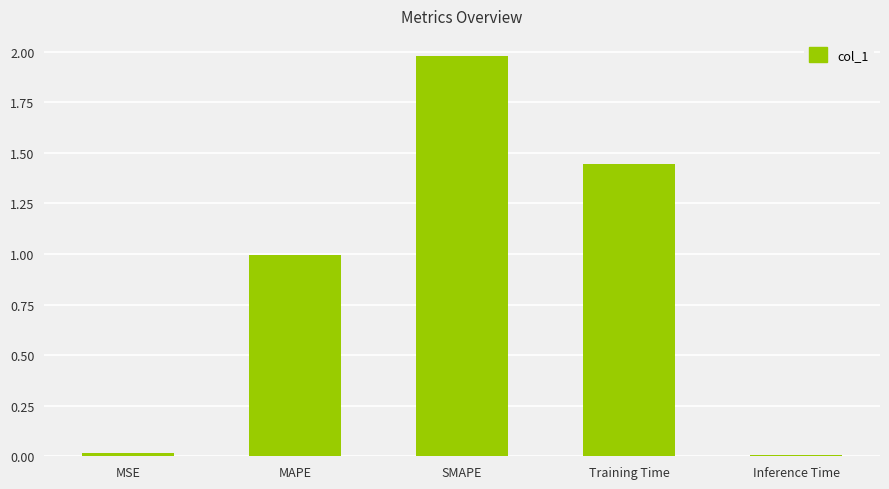

Which category has the highest value across all series?

SMAPE